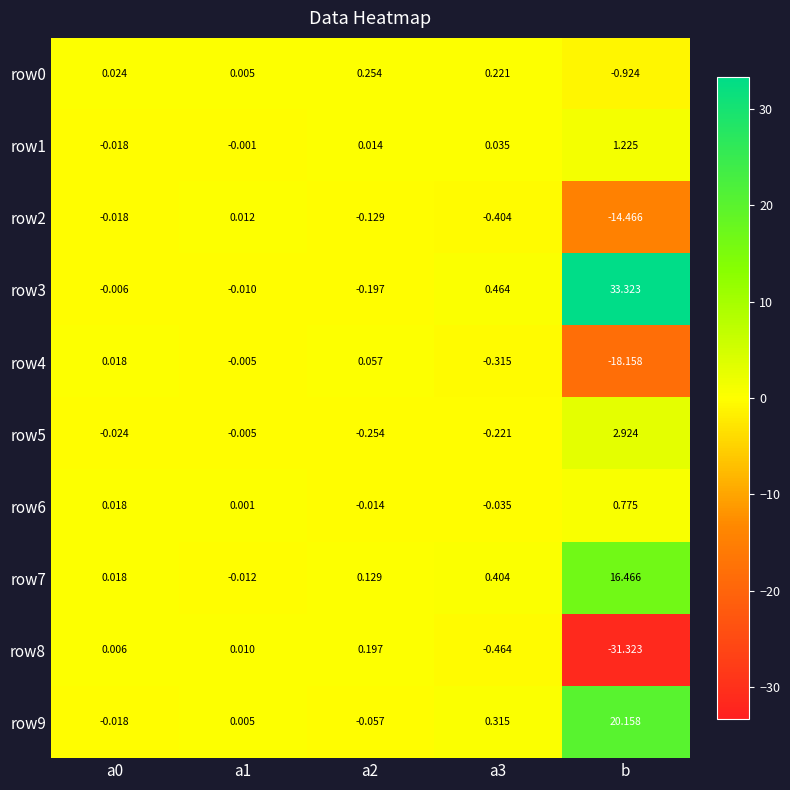

Which series has the largest range (max minus min)?

row3